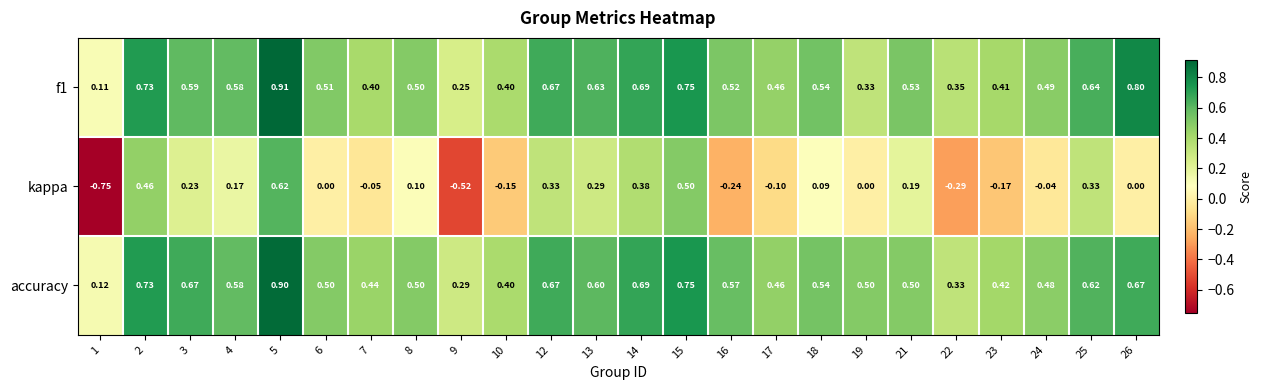

Which series has the largest total across all categories?

accuracy